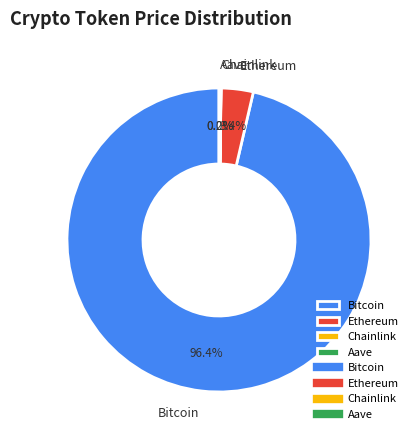

What portion of the pie excludes Bitcoin?

3.6%